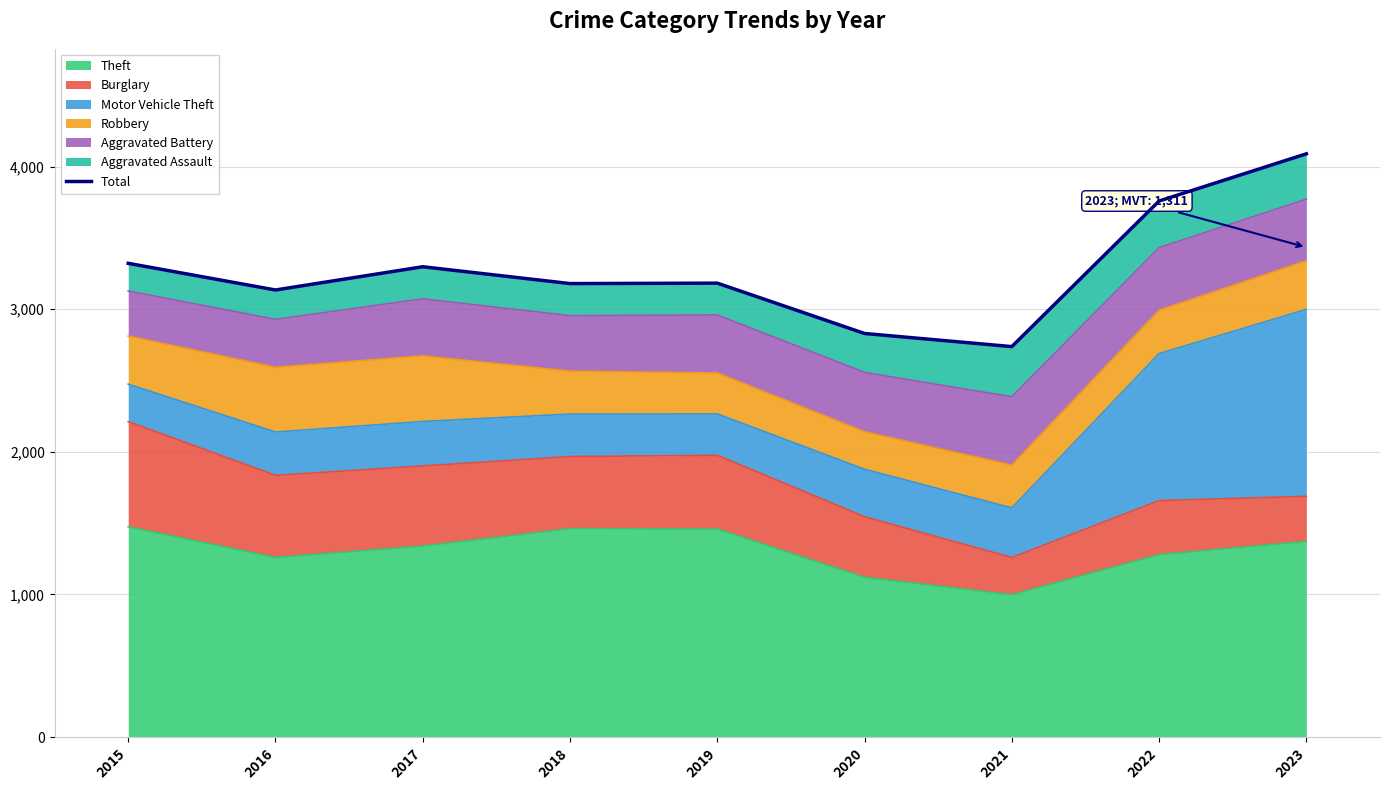

What is the highest value of the Theft series?

1474